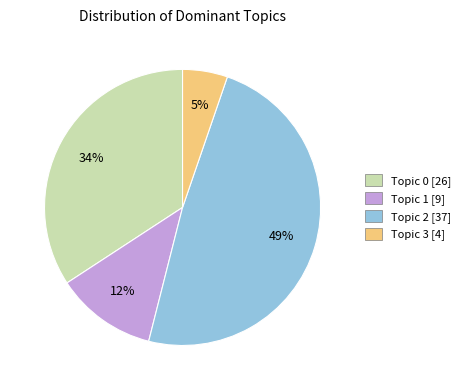

How many slices are in this pie chart?

4